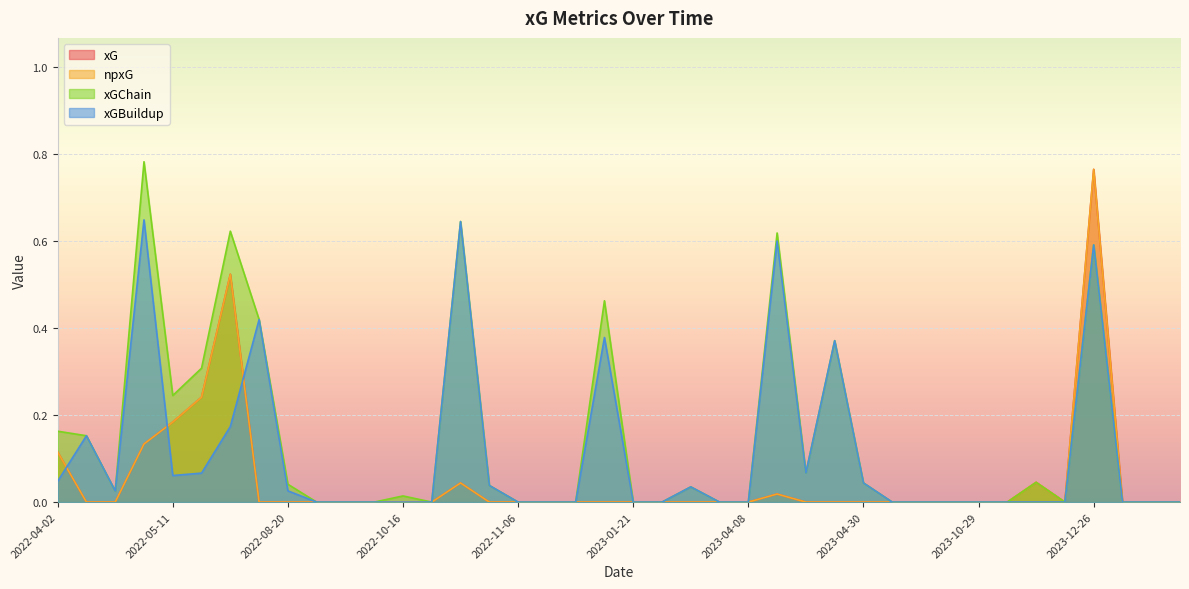

List the labels in order of xG value, smallest first.

2024-02-04, 2024-01-28, 2023-12-30, 2023-12-17, 2023-11-05, 2023-10-29, 2023-09-24, 2023-09-16, 2023-05-20, 2023-04-30, 2023-04-25, 2023-04-22, 2023-04-08, 2023-04-01, 2023-02-18, 2023-02-04, 2023-01-21, 2023-01-04, 2022-12-26, 2022-11-13, 2022-11-06, 2022-10-29, 2022-10-20, 2022-10-16, 2022-10-10, 2022-09-16, 2022-08-28, 2022-08-20, 2022-08-13, 2022-04-30, 2022-04-24, 2023-04-15, 2022-10-23, 2023-12-09, 2022-04-02, 2022-05-07, 2022-05-11, 2022-05-22, 2022-08-06, 2023-12-26